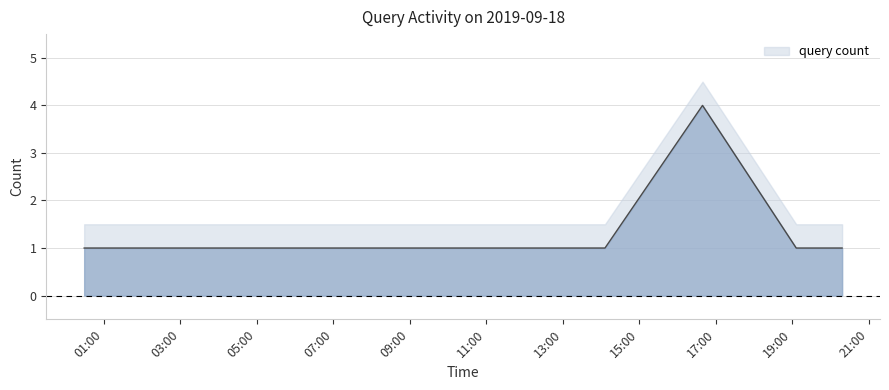

What is the difference between the maximum and second lowest values?

3